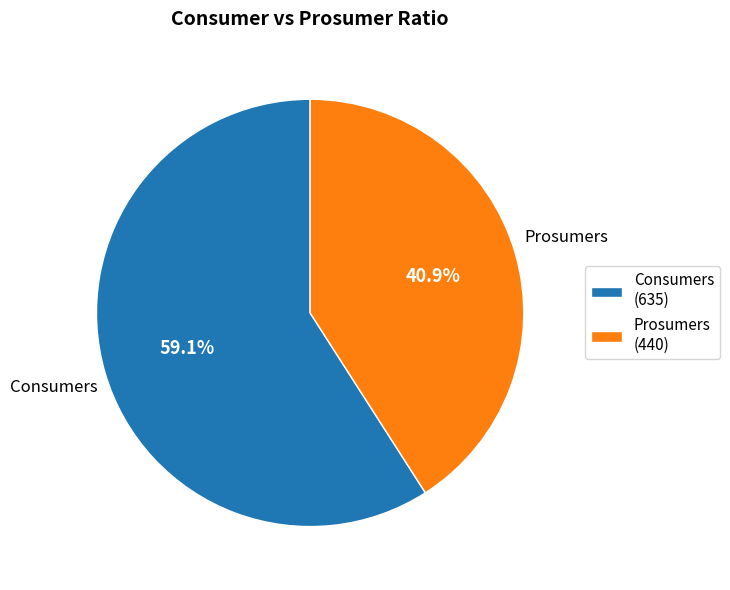

How many slices are in this pie chart?

2